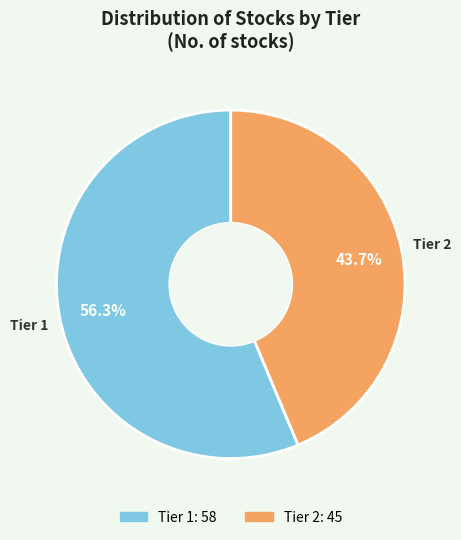

True or false: Tier 1 accounts for 56% of the total.

True